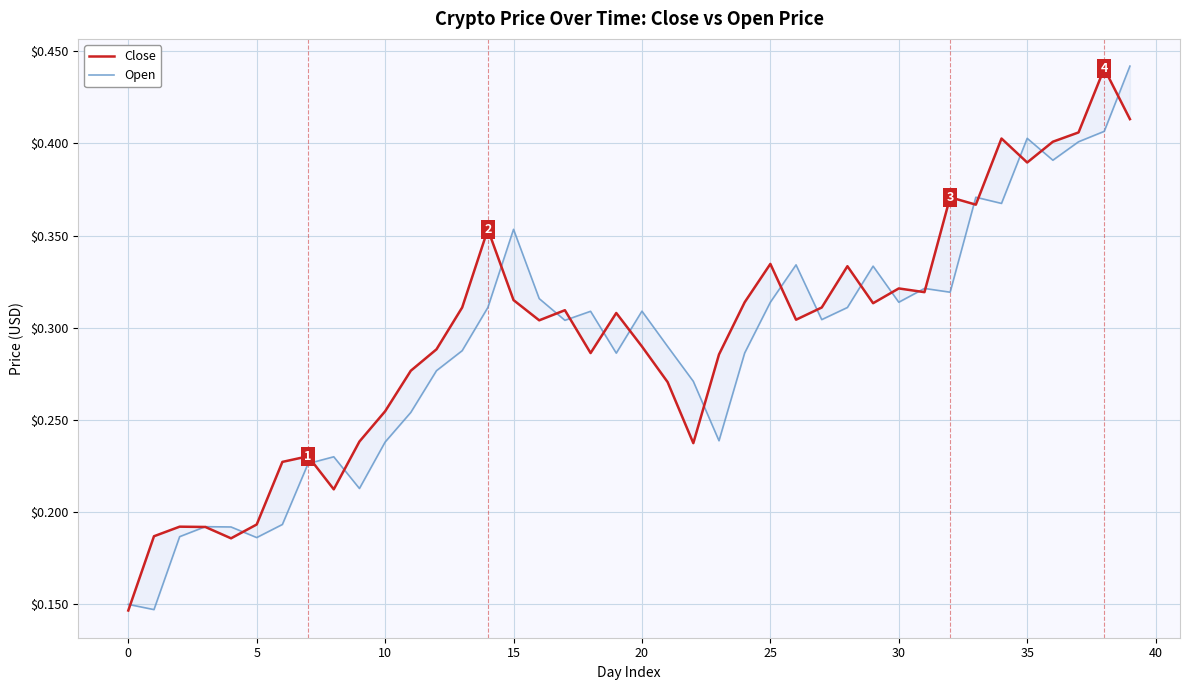

What is the difference between the maximum and second lowest values in the Open series?

0.3